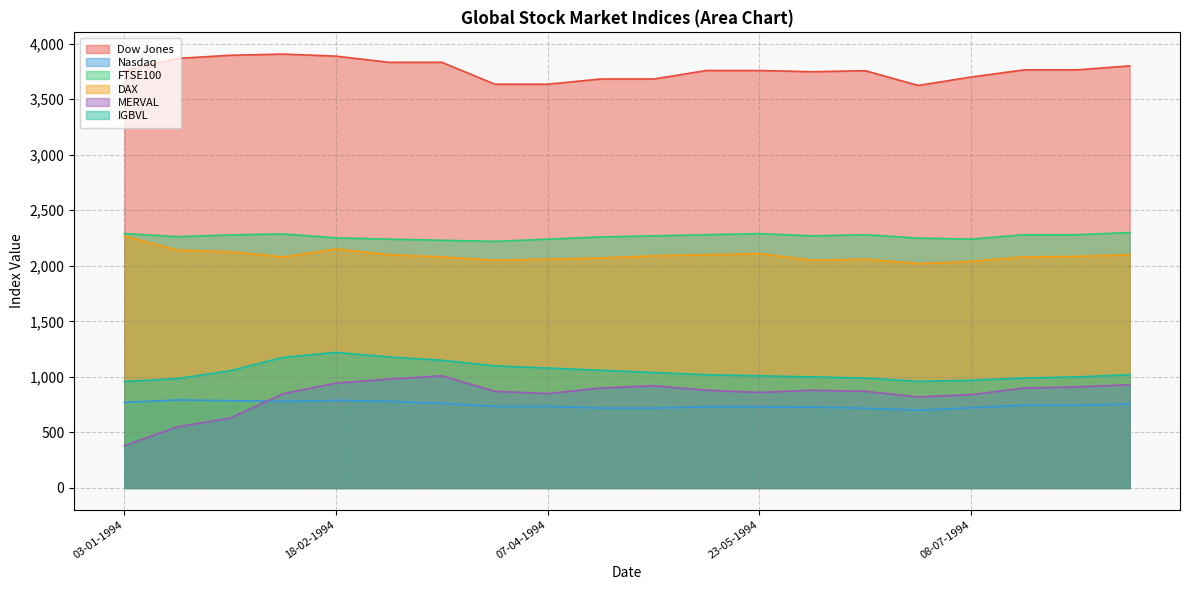

At how many categories does at least one series exceed 3539?

20